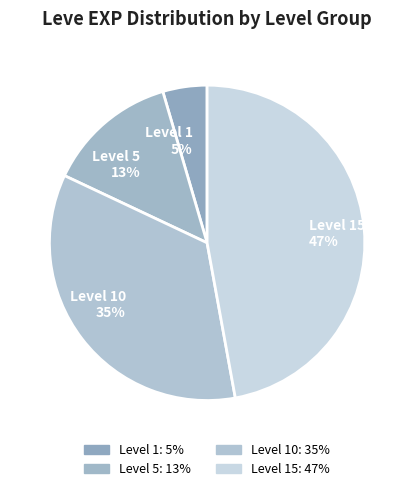

Is there a majority slice in this chart?

No